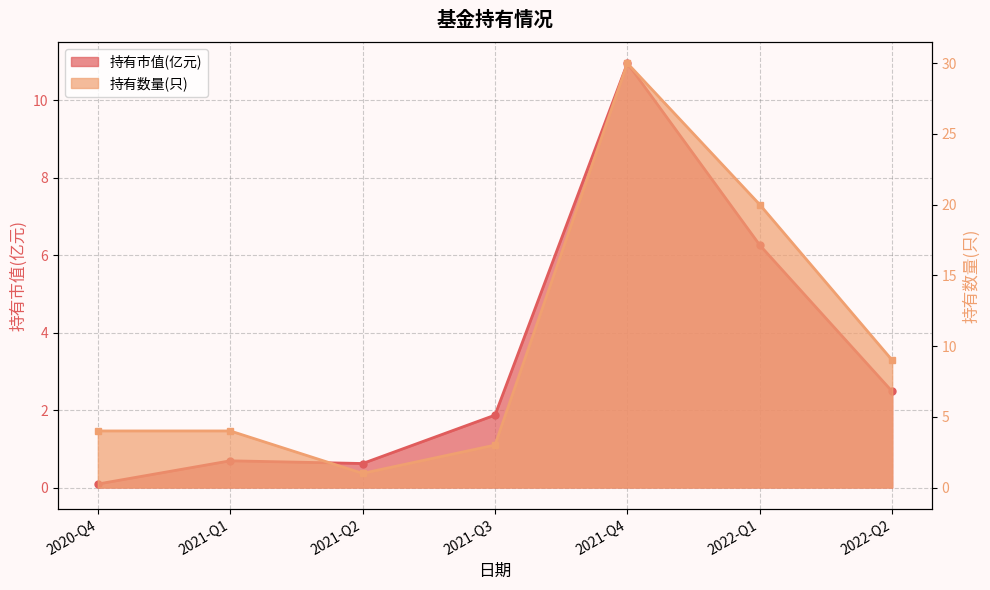

What is the value of the 持有数量(只) point at the 3rd from the left?

1.0